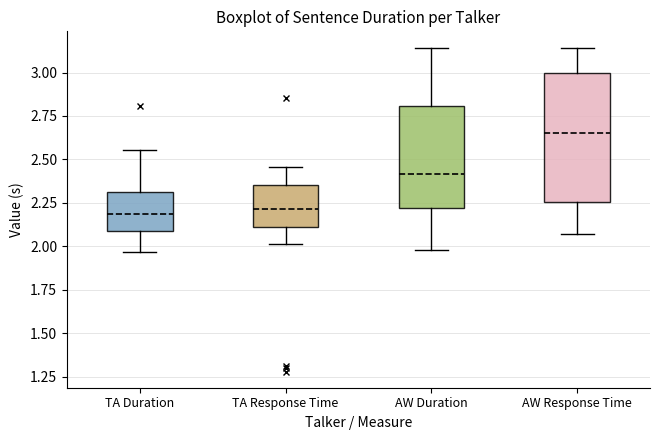

Which box is the tallest, from its lower edge to its upper edge?

AW Response Time